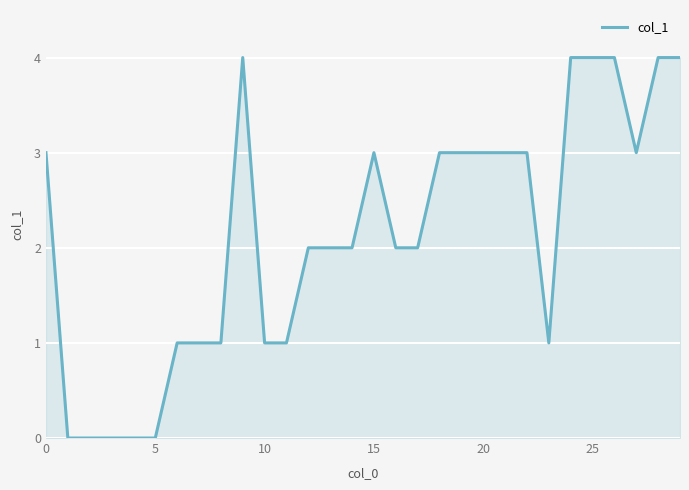

Reading left to right, extract all data points from this chart.

3	0	0	0	0	0	1	1	1	4	1	1	2	2	2	3	2	2	3	3	3	3	3	1	4	4	4	3	4	4